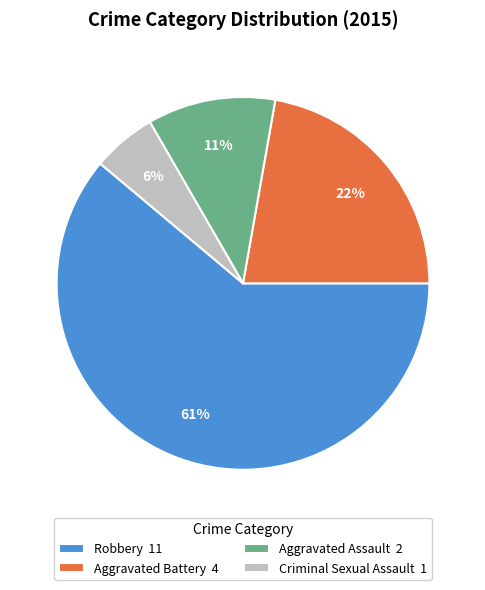

What percentage is the Aggravated Battery slice, to the nearest percent?

22%